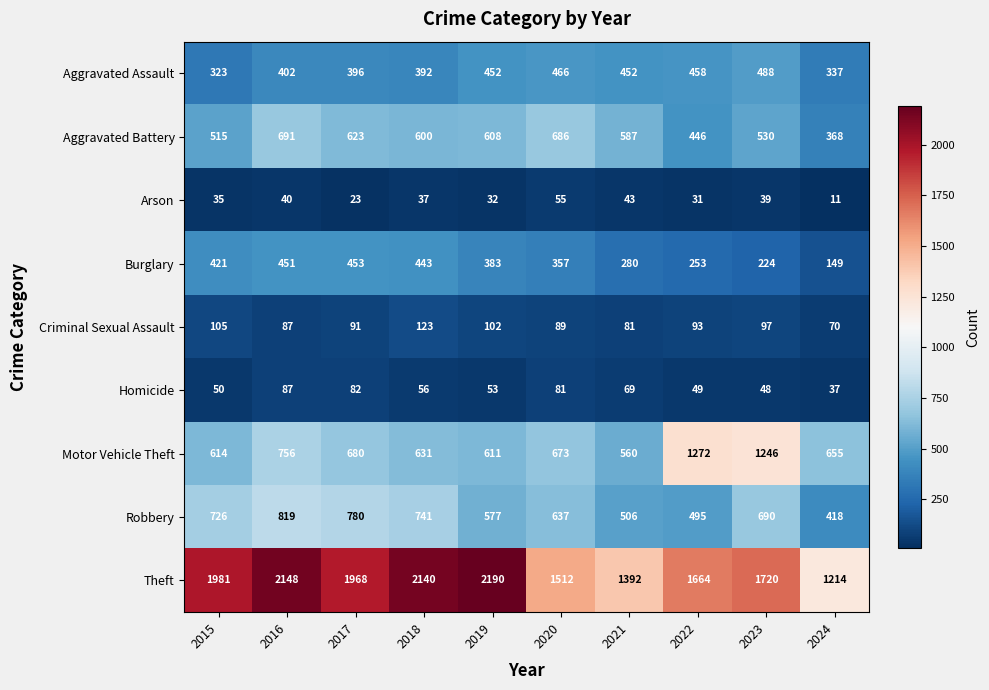

Rank the series by their maximum value, from highest to lowest.

Theft, Motor Vehicle Theft, Robbery, Aggravated Battery, Aggravated Assault, Burglary, Criminal Sexual Assault, Homicide, Arson